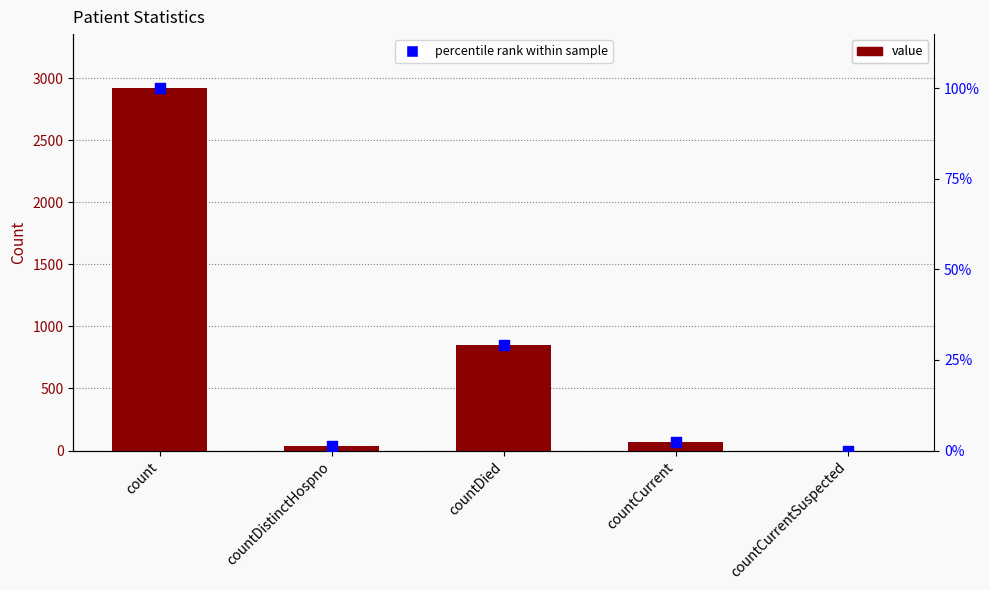

Which series has the largest Y range (max minus min)?

value